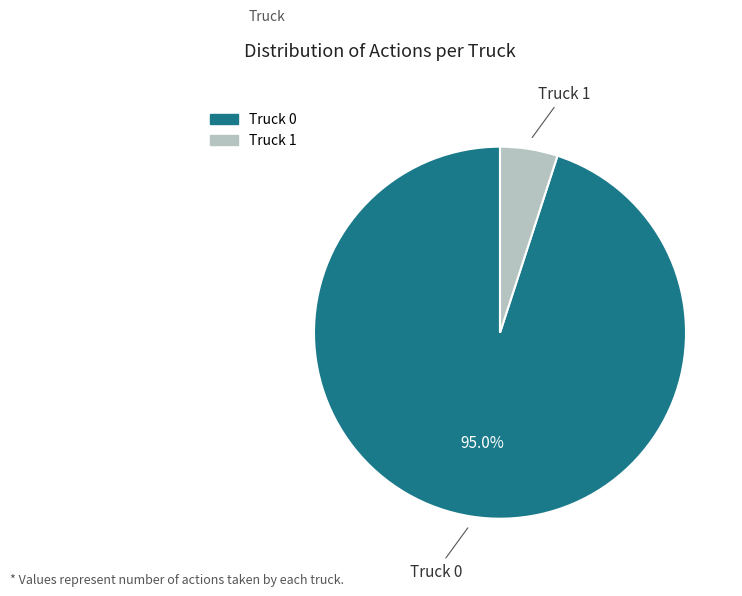

To the nearest percent, what is the difference between the largest and smallest slice percentages?

90%